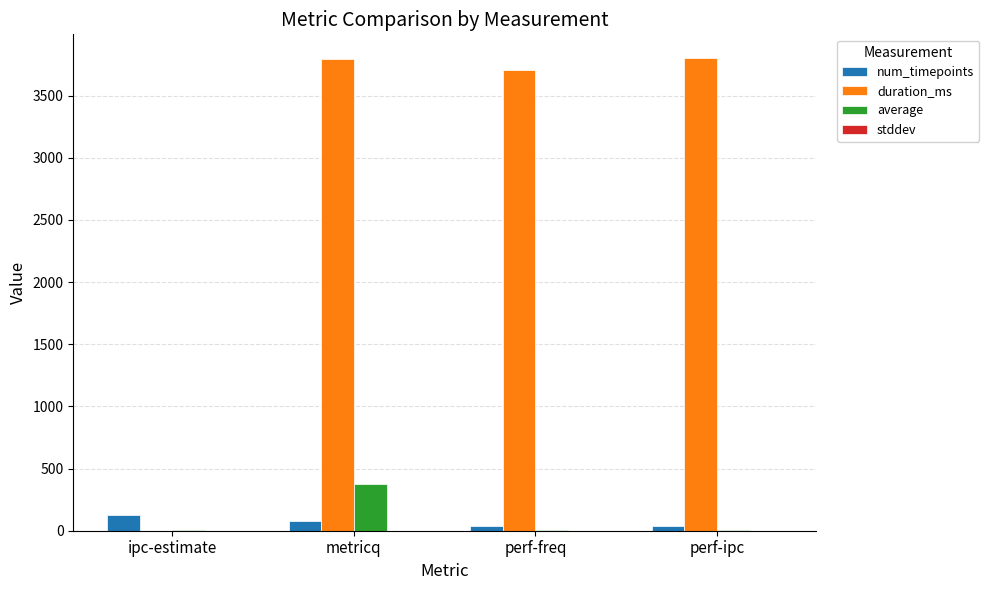

At which label does num_timepoints reach its peak?

ipc-estimate